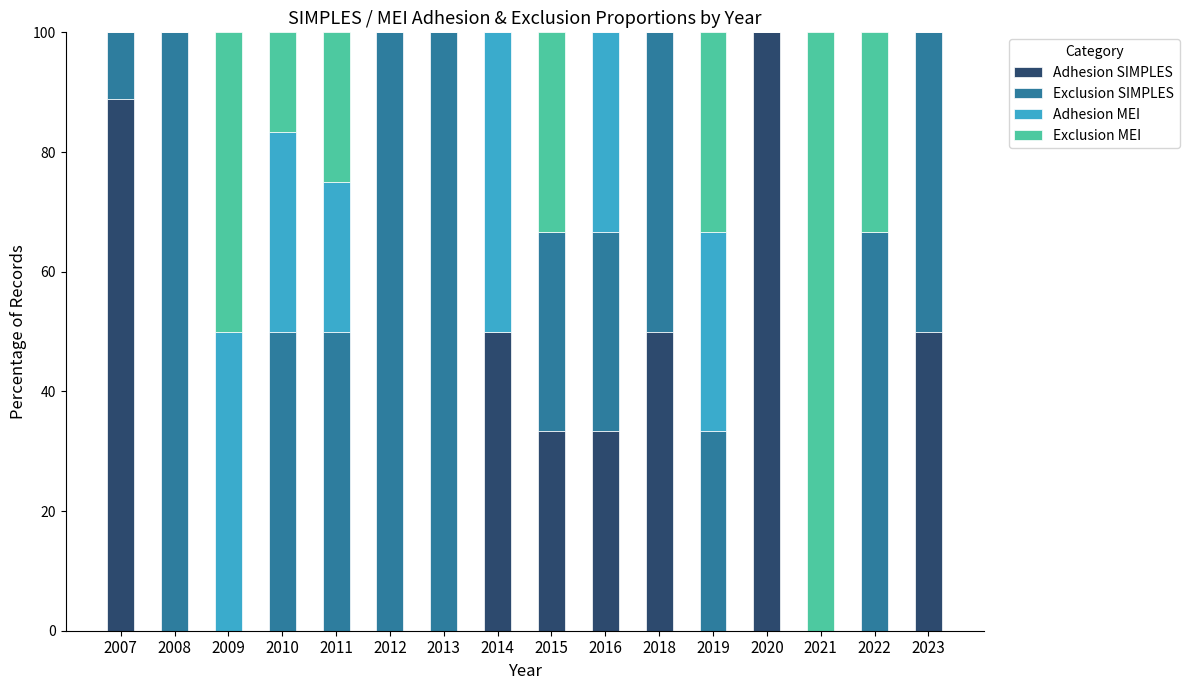

What is the sum of the Adhesion SIMPLES values at 2015 and 2010?

33.3